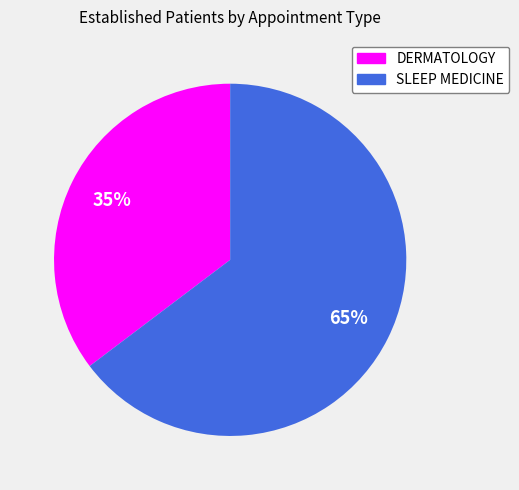

Count the number of slices in the pie.

2